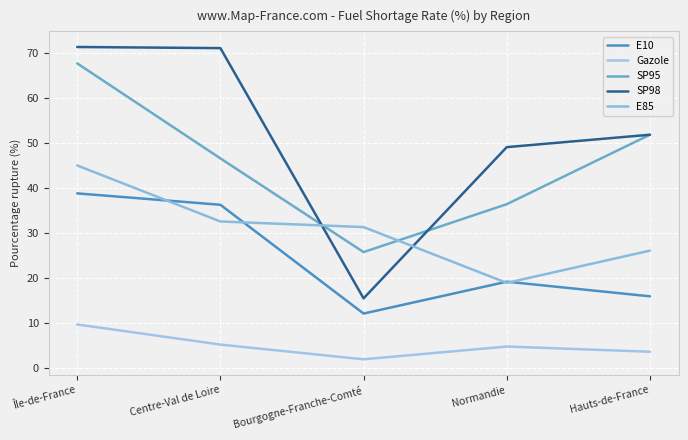

True or false: Gazole and E10 intersect in this chart.

False